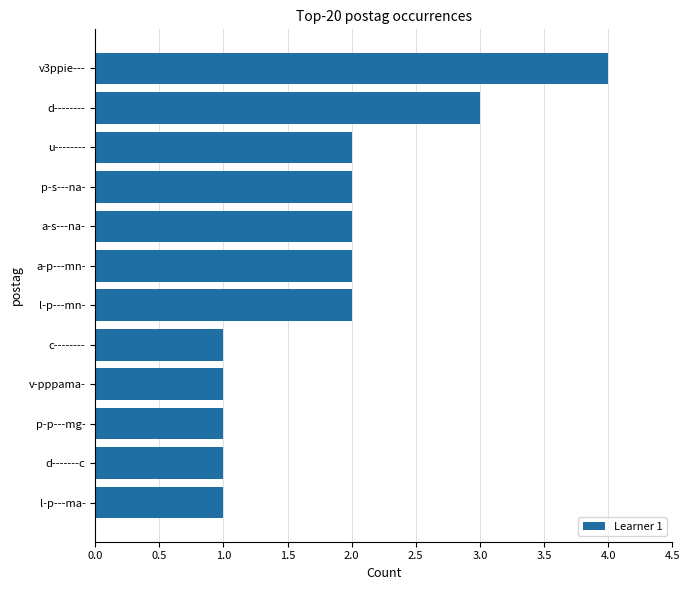

What is the sum of all values?

22